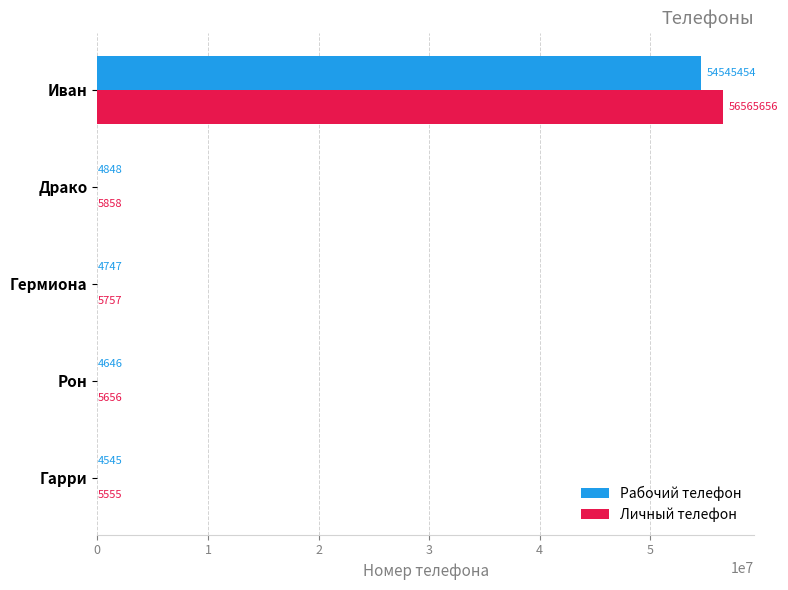

What is the greatest value displayed?

56565656